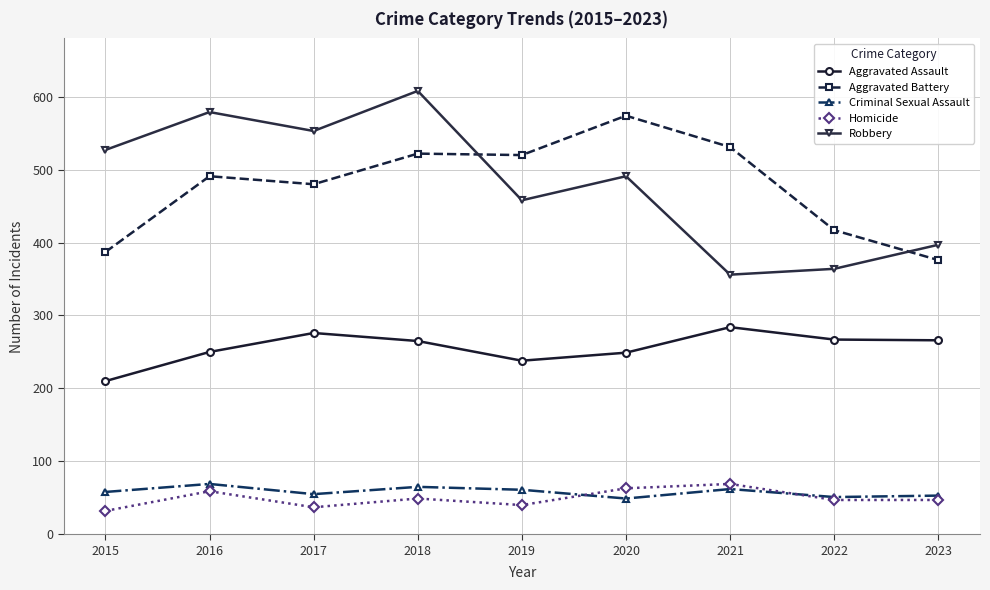

How many data points in Robbery are less than 491?

4